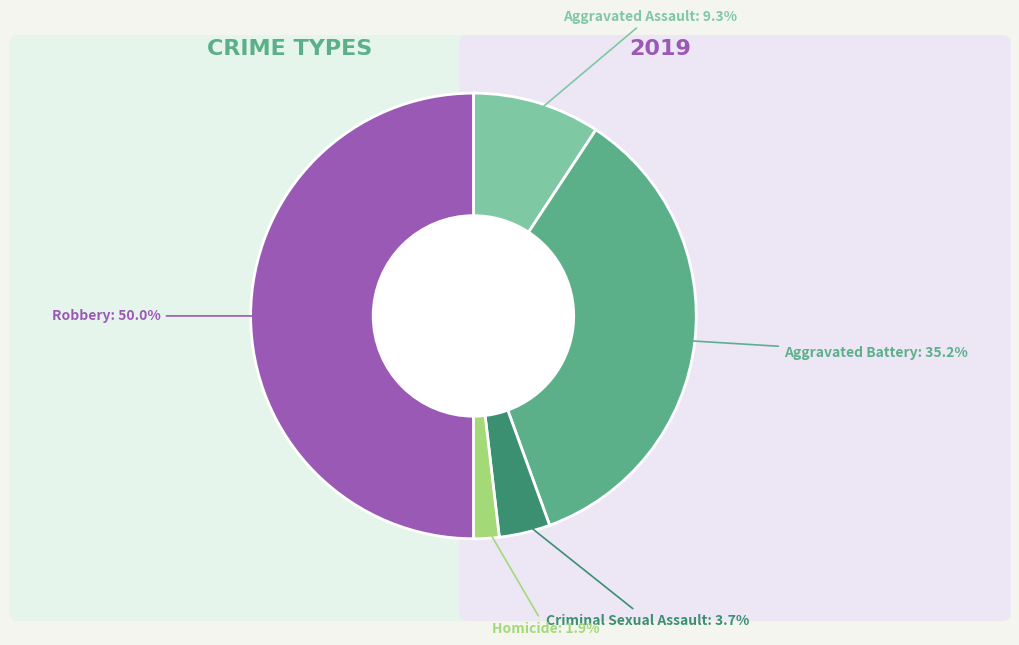

How many slices are in this pie chart?

5